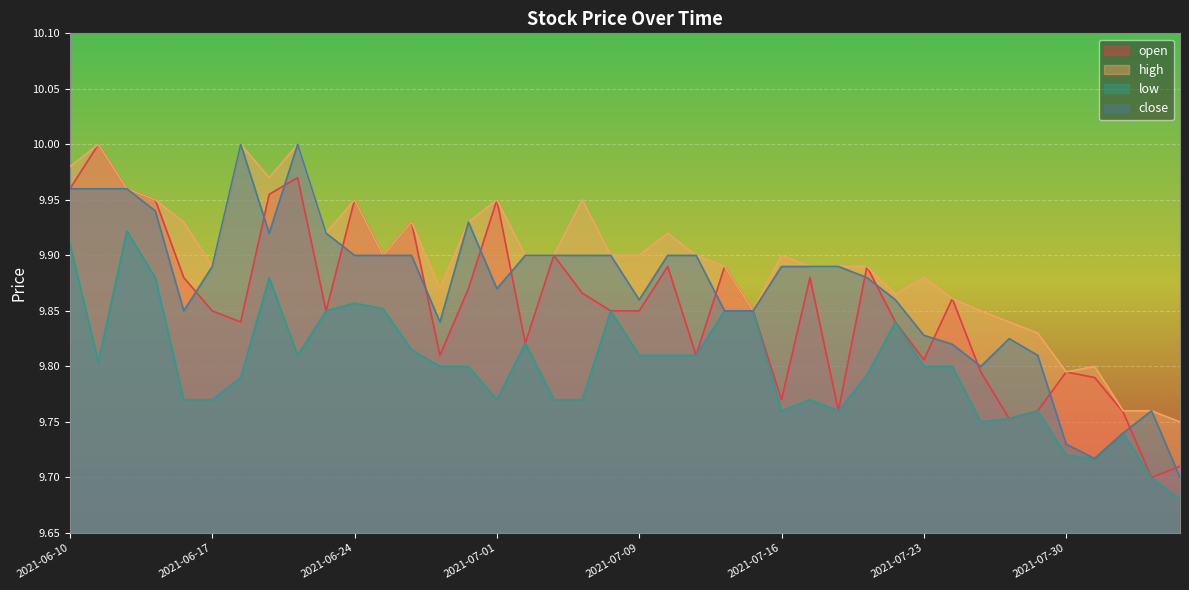

Reading left to right, what are all the values shown in this chart?

open: 2021-06-10=10.0	2021-06-11=10.0	2021-06-14=10.0	2021-06-15=9.9	2021-06-16=9.9	2021-06-17=9.8	2021-06-18=9.8	2021-06-21=10.0	2021-06-22=10.0	2021-06-23=9.8	2021-06-24=9.9	2021-06-25=9.9	2021-06-28=9.9	2021-06-29=9.8	2021-06-30=9.9	2021-07-01=9.9	2021-07-02=9.8	2021-07-06=9.9	2021-07-07=9.9	2021-07-08=9.8	2021-07-09=9.8	2021-07-12=9.9	2021-07-13=9.8	2021-07-14=9.9	2021-07-15=9.8	2021-07-16=9.8	2021-07-19=9.9	2021-07-20=9.8	2021-07-21=9.9	2021-07-22=9.8	2021-07-23=9.8	2021-07-26=9.9	2021-07-27=9.8	2021-07-28=9.8	2021-07-29=9.8	2021-07-30=9.8	2021-08-02=9.8	2021-08-03=9.8	2021-08-04=9.7	2021-08-05=9.7
high: 2021-06-10=10.0	2021-06-11=10.0	2021-06-14=10.0	2021-06-15=9.9	2021-06-16=9.9	2021-06-17=9.9	2021-06-18=10.0	2021-06-21=10.0	2021-06-22=10.0	2021-06-23=9.9	2021-06-24=9.9	2021-06-25=9.9	2021-06-28=9.9	2021-06-29=9.9	2021-06-30=9.9	2021-07-01=9.9	2021-07-02=9.9	2021-07-06=9.9	2021-07-07=9.9	2021-07-08=9.9	2021-07-09=9.9	2021-07-12=9.9	2021-07-13=9.9	2021-07-14=9.9	2021-07-15=9.8	2021-07-16=9.9	2021-07-19=9.9	2021-07-20=9.9	2021-07-21=9.9	2021-07-22=9.9	2021-07-23=9.9	2021-07-26=9.9	2021-07-27=9.8	2021-07-28=9.8	2021-07-29=9.8	2021-07-30=9.8	2021-08-02=9.8	2021-08-03=9.8	2021-08-04=9.8	2021-08-05=9.8
low: 2021-06-10=9.9	2021-06-11=9.8	2021-06-14=9.9	2021-06-15=9.9	2021-06-16=9.8	2021-06-17=9.8	2021-06-18=9.8	2021-06-21=9.9	2021-06-22=9.8	2021-06-23=9.8	2021-06-24=9.9	2021-06-25=9.9	2021-06-28=9.8	2021-06-29=9.8	2021-06-30=9.8	2021-07-01=9.8	2021-07-02=9.8	2021-07-06=9.8	2021-07-07=9.8	2021-07-08=9.8	2021-07-09=9.8	2021-07-12=9.8	2021-07-13=9.8	2021-07-14=9.8	2021-07-15=9.8	2021-07-16=9.8	2021-07-19=9.8	2021-07-20=9.8	2021-07-21=9.8	2021-07-22=9.8	2021-07-23=9.8	2021-07-26=9.8	2021-07-27=9.8	2021-07-28=9.8	2021-07-29=9.8	2021-07-30=9.7	2021-08-02=9.7	2021-08-03=9.7	2021-08-04=9.7	2021-08-05=9.7
close: 2021-06-10=10.0	2021-06-11=10.0	2021-06-14=10.0	2021-06-15=9.9	2021-06-16=9.8	2021-06-17=9.9	2021-06-18=10.0	2021-06-21=9.9	2021-06-22=10.0	2021-06-23=9.9	2021-06-24=9.9	2021-06-25=9.9	2021-06-28=9.9	2021-06-29=9.8	2021-06-30=9.9	2021-07-01=9.9	2021-07-02=9.9	2021-07-06=9.9	2021-07-07=9.9	2021-07-08=9.9	2021-07-09=9.9	2021-07-12=9.9	2021-07-13=9.9	2021-07-14=9.8	2021-07-15=9.8	2021-07-16=9.9	2021-07-19=9.9	2021-07-20=9.9	2021-07-21=9.9	2021-07-22=9.9	2021-07-23=9.8	2021-07-26=9.8	2021-07-27=9.8	2021-07-28=9.8	2021-07-29=9.8	2021-07-30=9.7	2021-08-02=9.7	2021-08-03=9.7	2021-08-04=9.8	2021-08-05=9.7